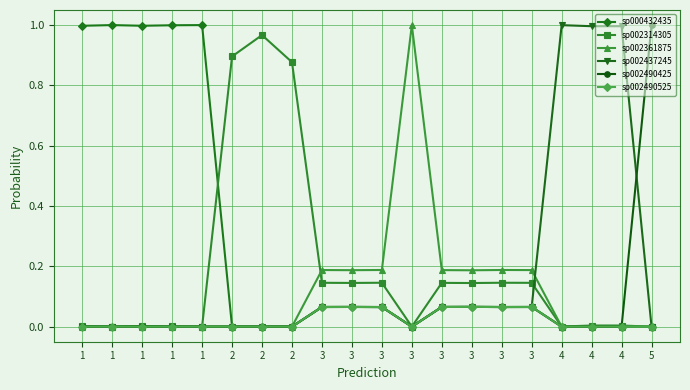

After their last crossing, which series has the higher values: sp000432435 or sp002490425?

sp002490425